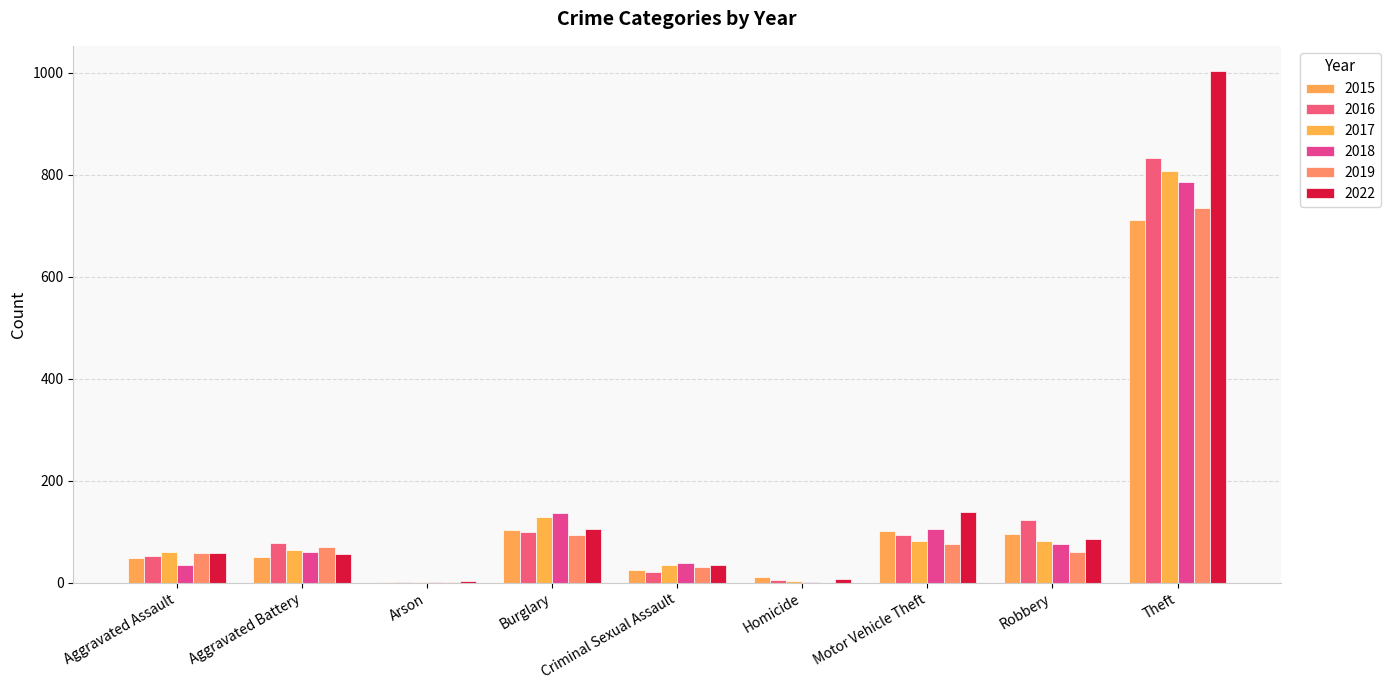

How many distinct data groups are displayed?

6